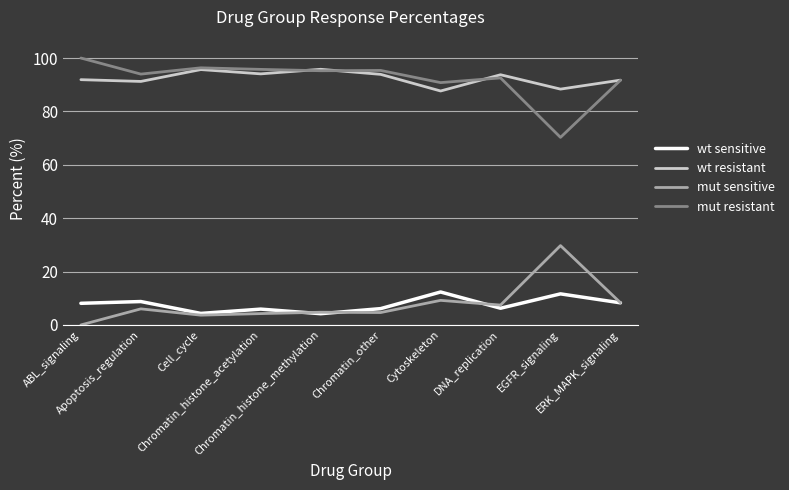

What position from the right is ABL_signaling?

10